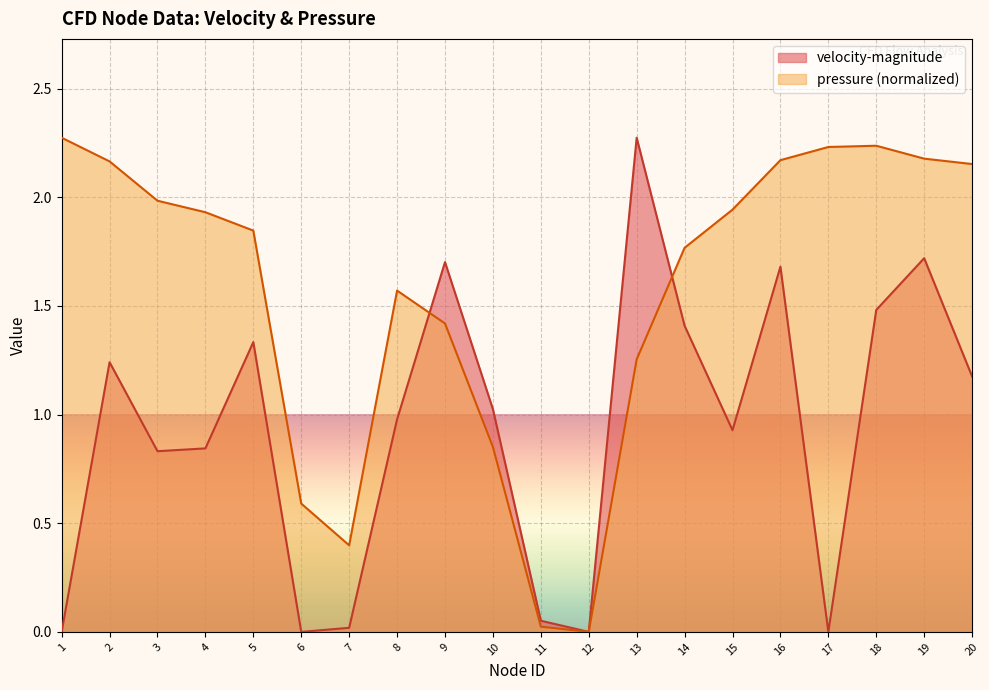

True or false: pressure has a value of 0.6 at 6.

True